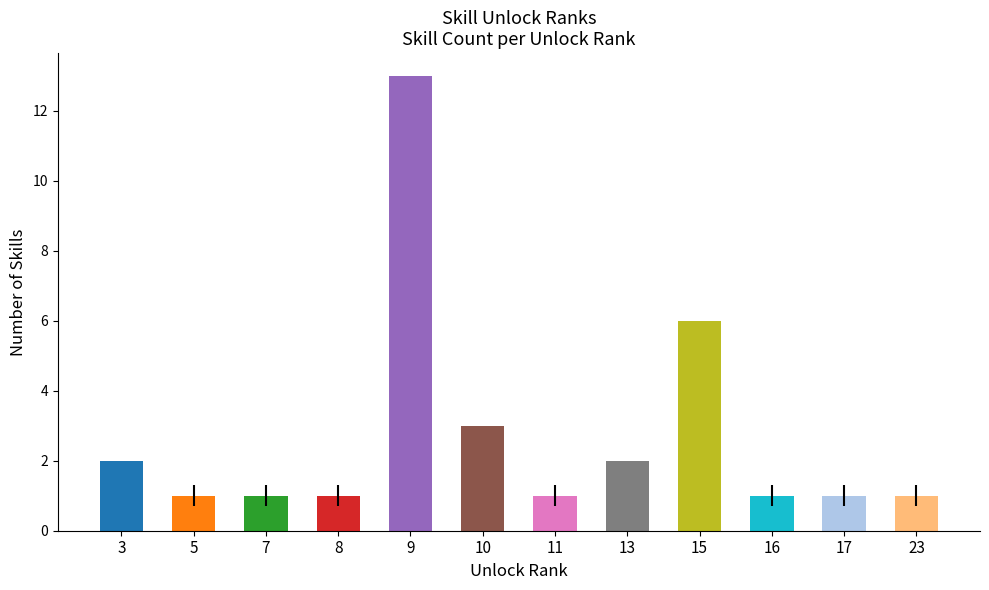

True or false: the data shows 9 at 15.

False